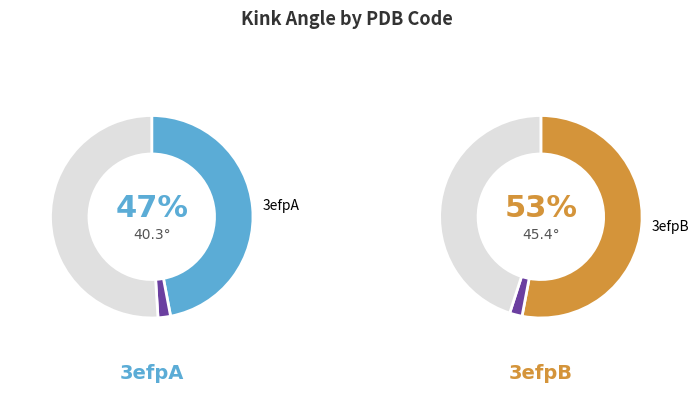

Which slice is the largest?

3efpB